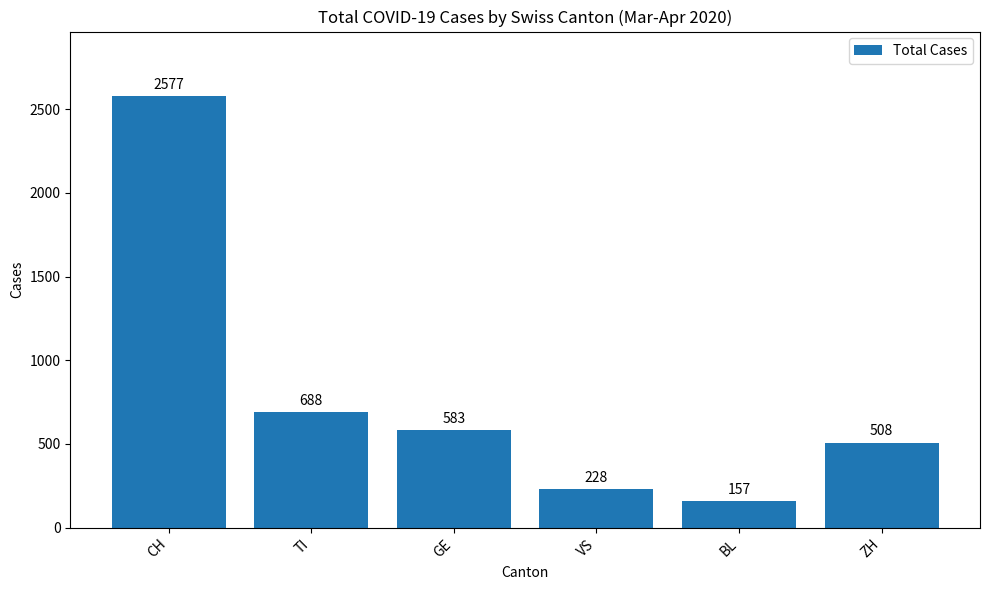

What is the difference between the maximum and second lowest values?

2349